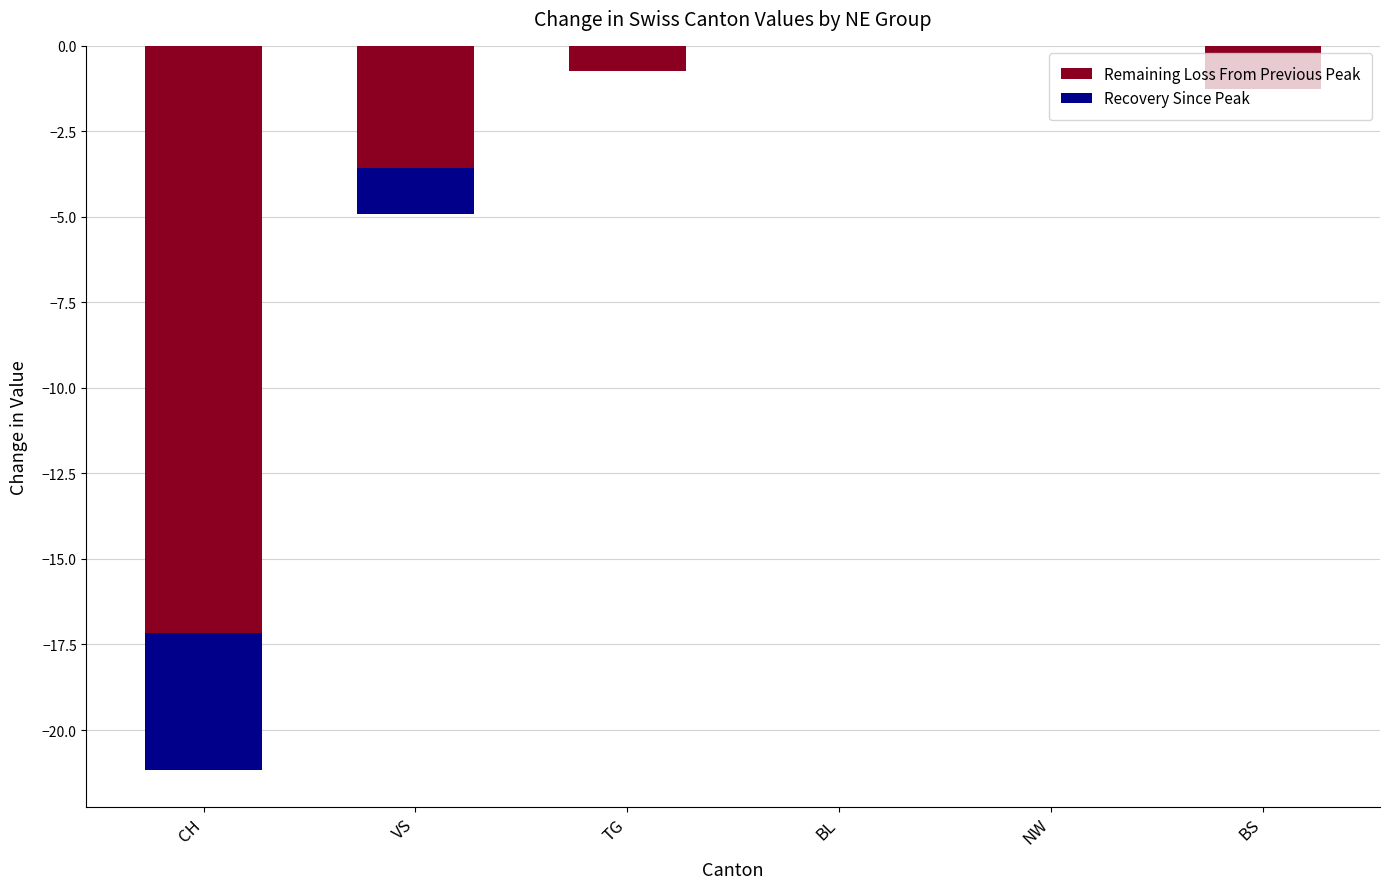

Reading left to right, list all the values displayed in this chart.

Remaining Loss From Previous Peak: -17.2	-3.6	-0.8	0.0	0.0	-1.2
Recovery Since Peak: -4.0	-1.3	0.0	0.0	0.0	0.0